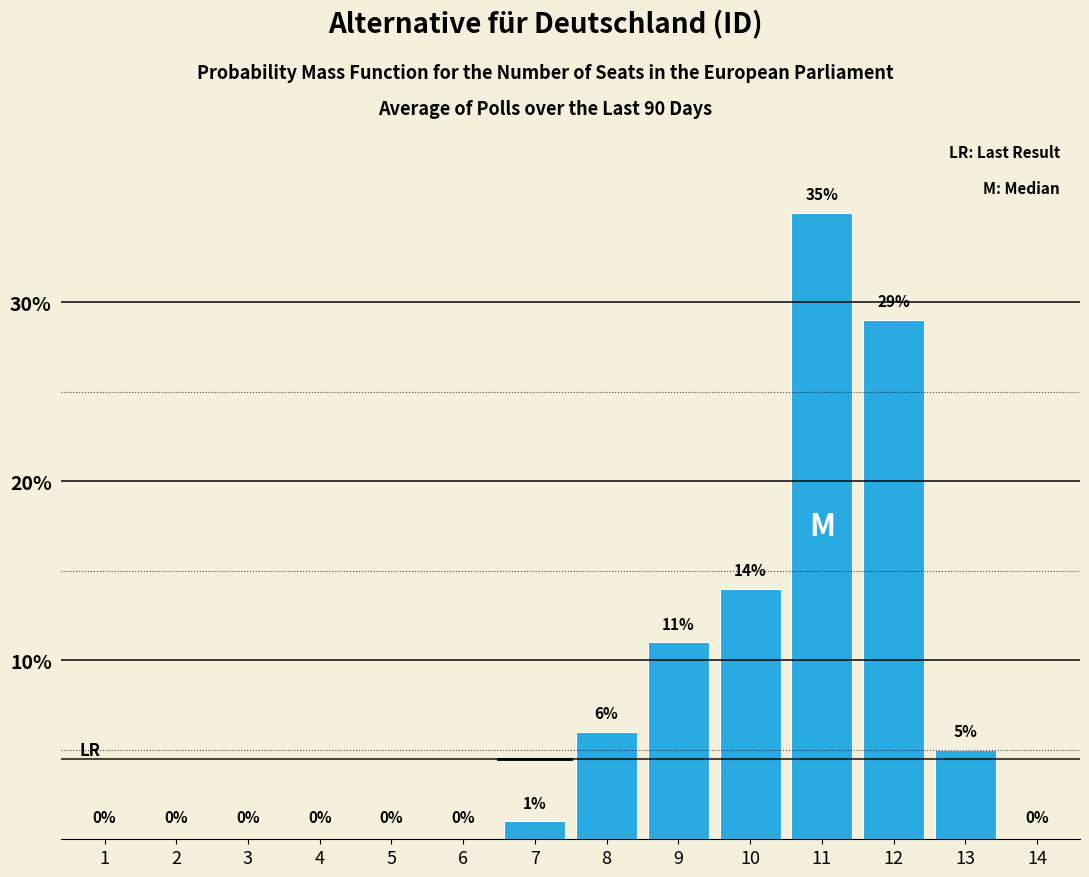

Reading right to left, extract all data points from this chart.

14=0	13=5	12=29	11=35	10=14	9=11	8=6	7=1	6=0	5=0	4=0	3=0	2=0	1=0